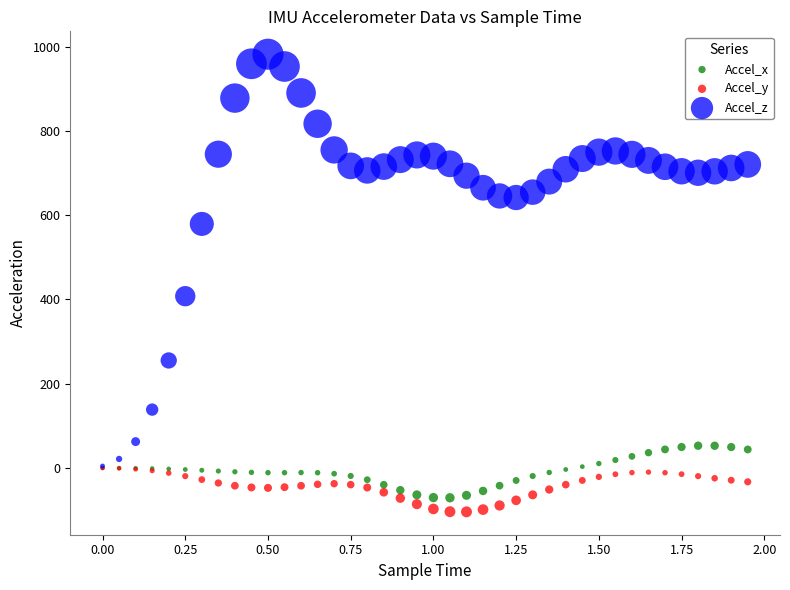

Which series has the widest spread of Y values?

Accel_z